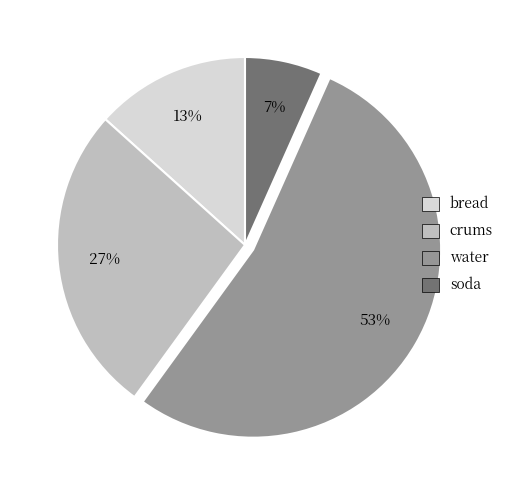

To the nearest percent, what percentage of the pie is crums?

27%